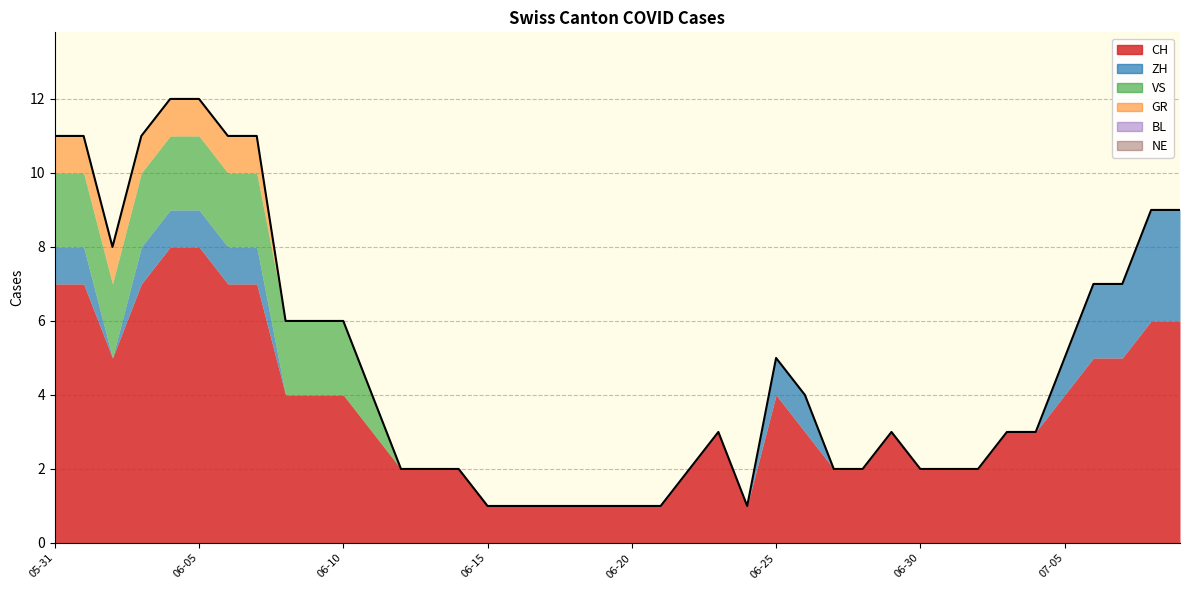

The value of GR at 2020-06-08 is 0. True or false?

True